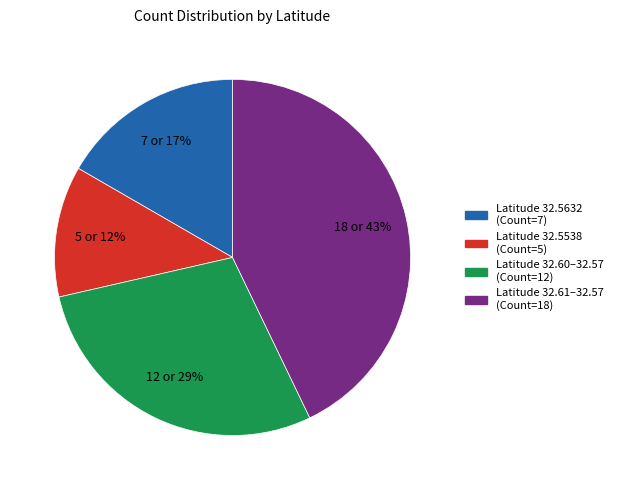

Does any single category account for the majority?

No